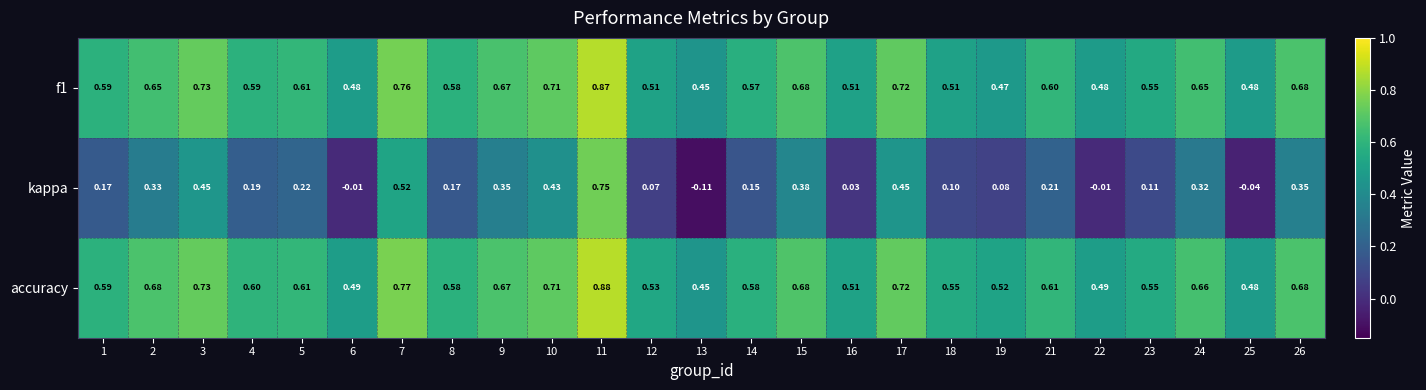

At how many categories does at least one series exceed 0?

25